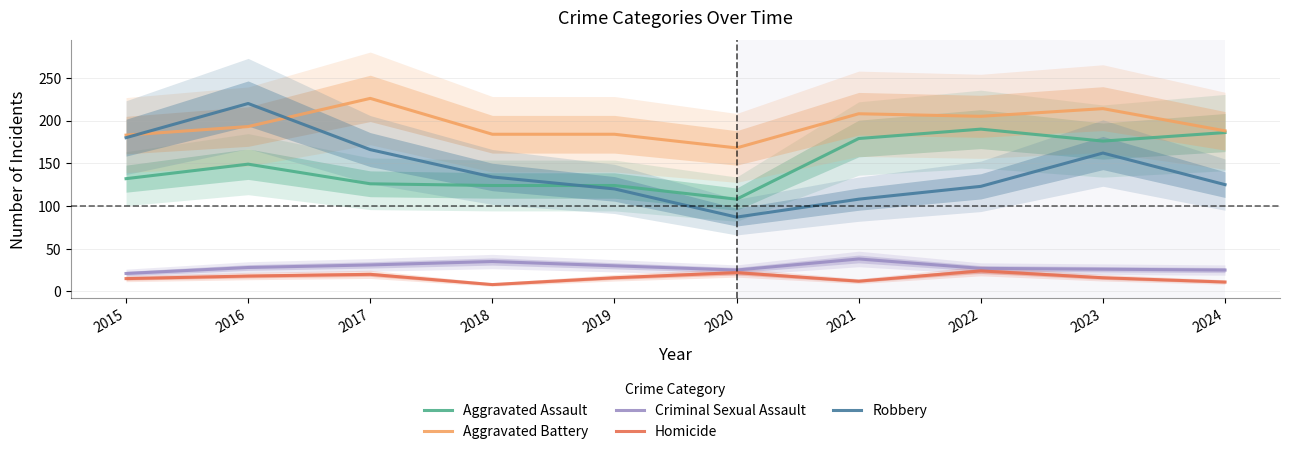

True or false: Homicide and Aggravated Battery cross at least once.

False